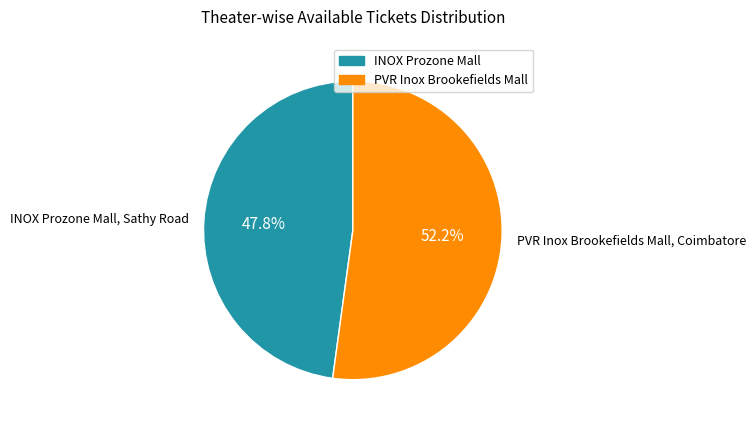

How many segments does this pie chart have?

2